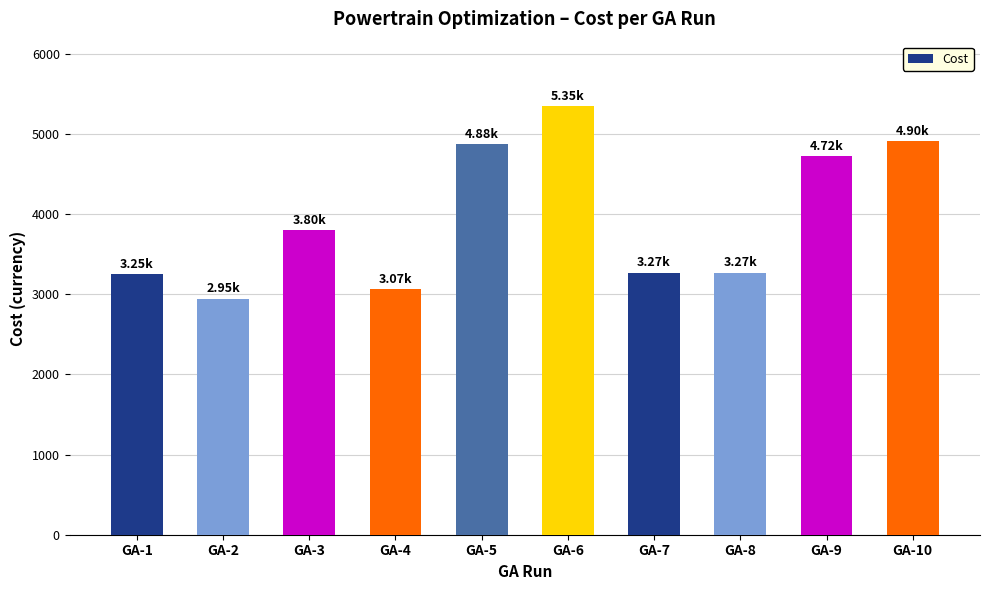

What is the ratio of the value at GA-7 to the value at GA-2?

1.1